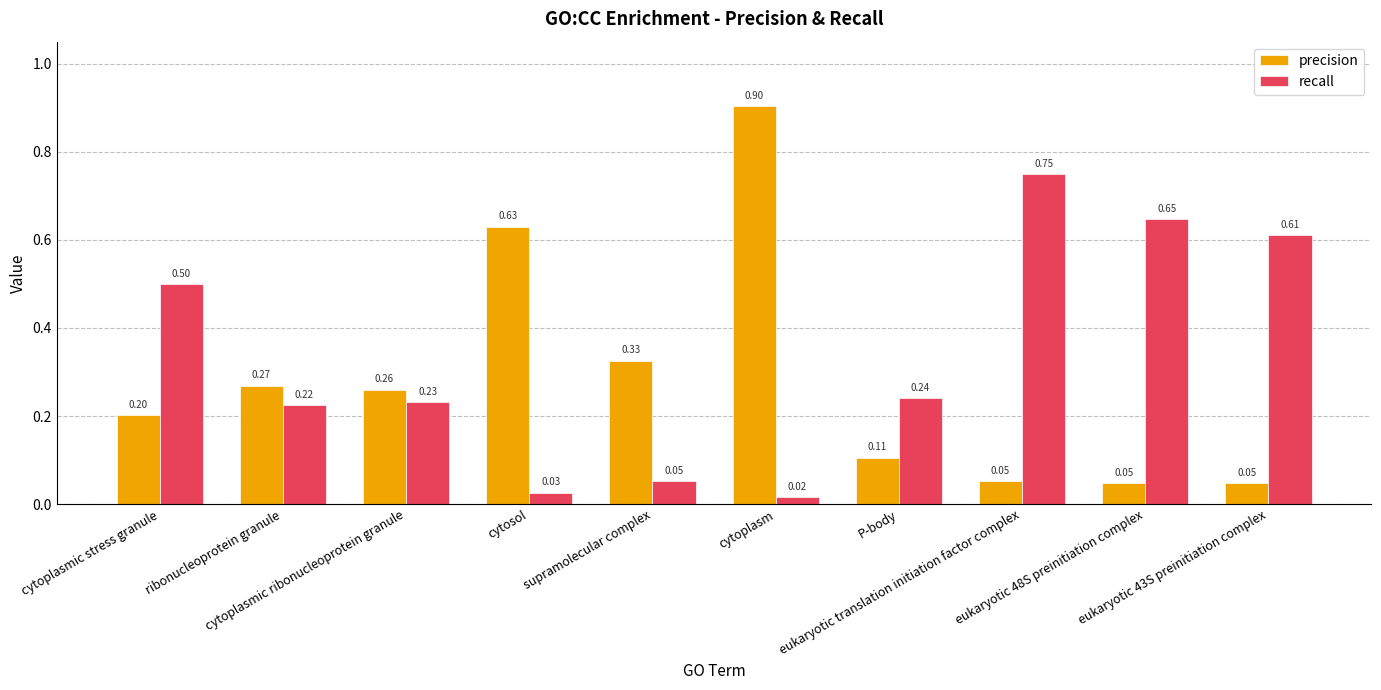

Is the value of precision at eukaryotic translation initiation factor complex greater than the value of recall at cytoplasm?

Yes